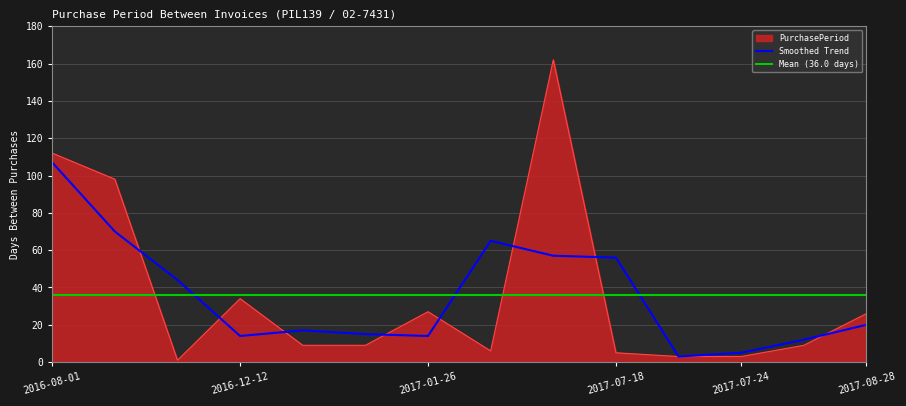

What is the difference between the maximum and second lowest values?

159